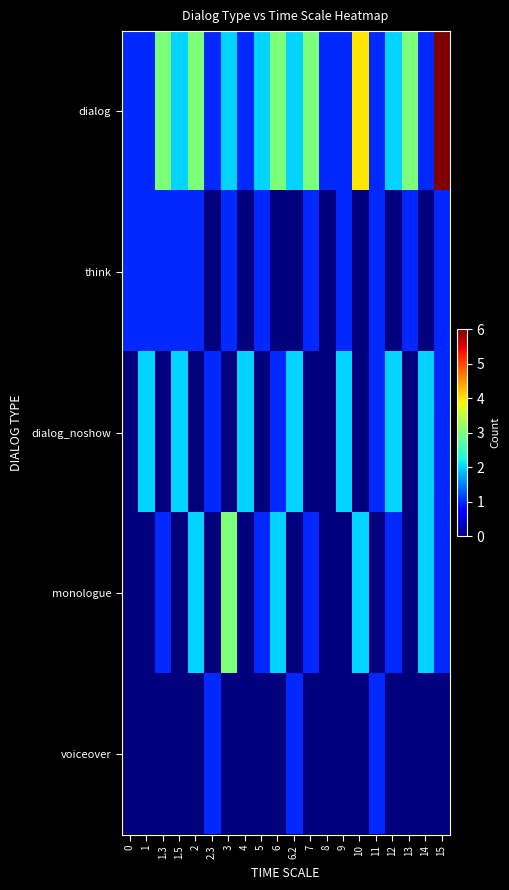

Reading right to left, extract all data points from this chart.

dialog: 15=6	14=1	13=3	12=2	11=1	10=4	9=1	8=1	7=3	6.2=2	6=3	5=2	4=1	3=2	2.3=1	2=3	1.5=2	1.3=3	1=1	0=1
think: 15=1	14=0	13=1	12=0	11=1	10=0	9=1	8=0	7=1	6.2=0	6=0	5=1	4=0	3=1	2.3=0	2=1	1.5=1	1.3=1	1=1	0=1
dialog_noshow: 15=1	14=2	13=0	12=2	11=1	10=0	9=2	8=0	7=0	6.2=2	6=1	5=0	4=2	3=0	2.3=1	2=0	1.5=2	1.3=0	1=2	0=0
monologue: 15=1	14=2	13=0	12=1	11=0	10=2	9=0	8=0	7=1	6.2=0	6=2	5=1	4=0	3=3	2.3=0	2=2	1.5=0	1.3=1	1=0	0=0
voiceover: 15=0	14=0	13=0	12=0	11=1	10=0	9=0	8=0	7=0	6.2=1	6=0	5=0	4=0	3=0	2.3=1	2=0	1.5=0	1.3=0	1=0	0=0